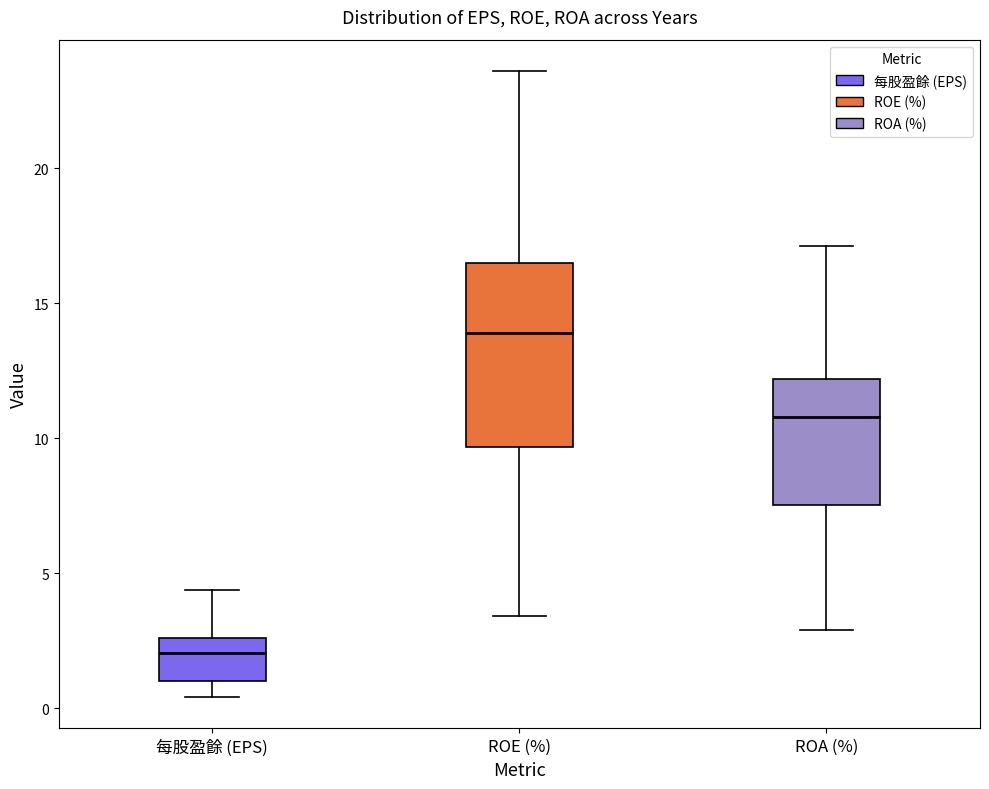

Reading left to right, transcribe this box plot: for each box, give where its median line is, the range the box spans, and where its two whiskers end, as read against the y-axis. The values are not printed on the chart, so give them approximately, as read against the axis.

每股盈餘 (EPS): median 2.0, box 1.0 to 2.5, whiskers 0.5 to 4.5
ROE (%): median 14.0, box 9.5 to 16.5, whiskers 3.5 to 23.5
ROA (%): median 11.0, box 7.5 to 12.0, whiskers 3.0 to 17.0